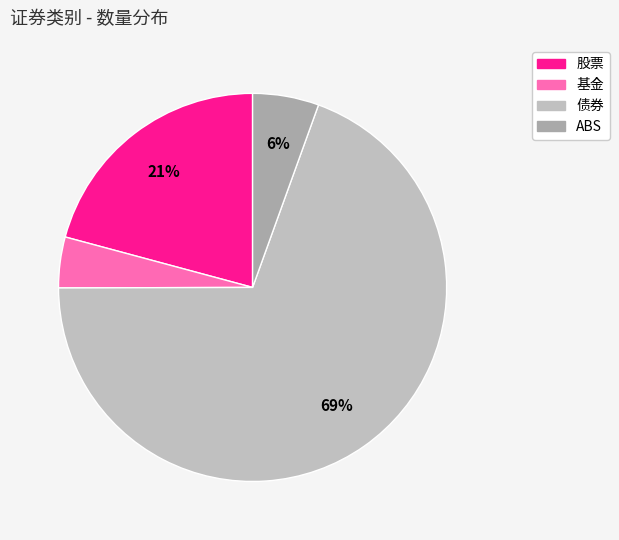

Which has a higher value, 股票 or ABS?

股票